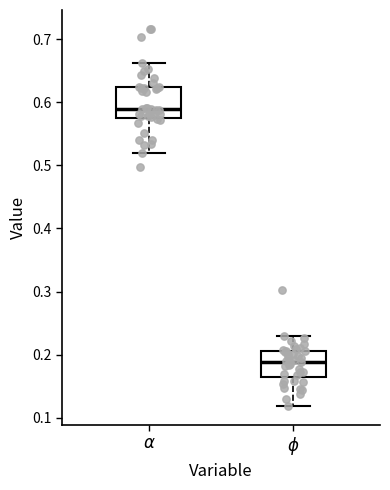

Which box has the highest median line?

$\alpha$